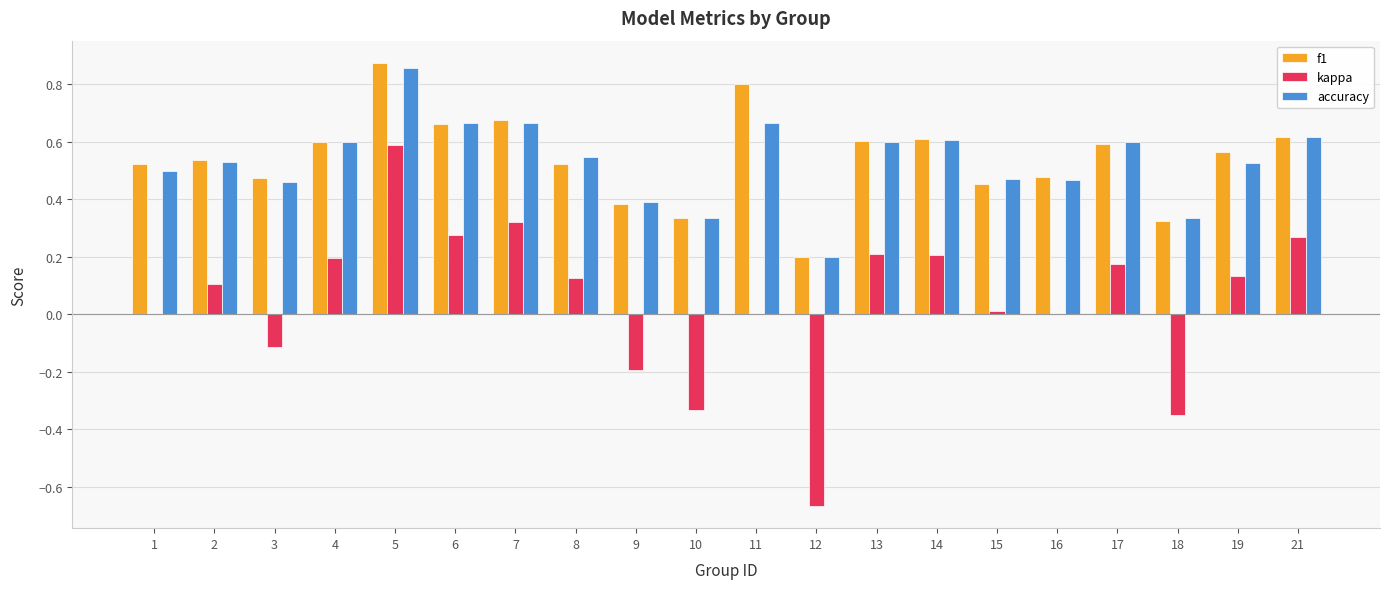

Is the value of kappa at 4 greater than the value of accuracy at 21?

No